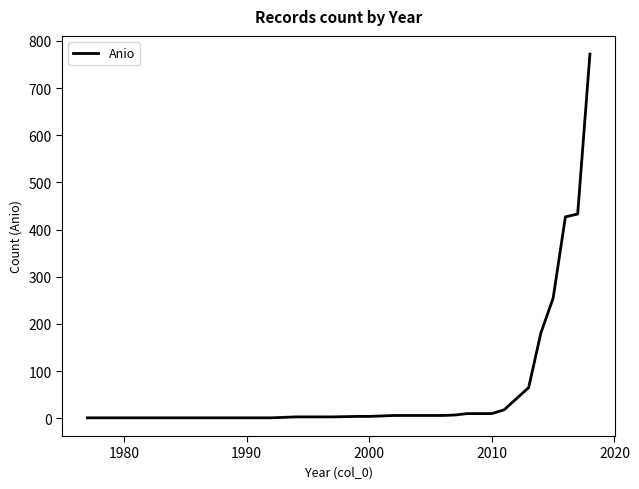

How many lines are shown in the chart?

1